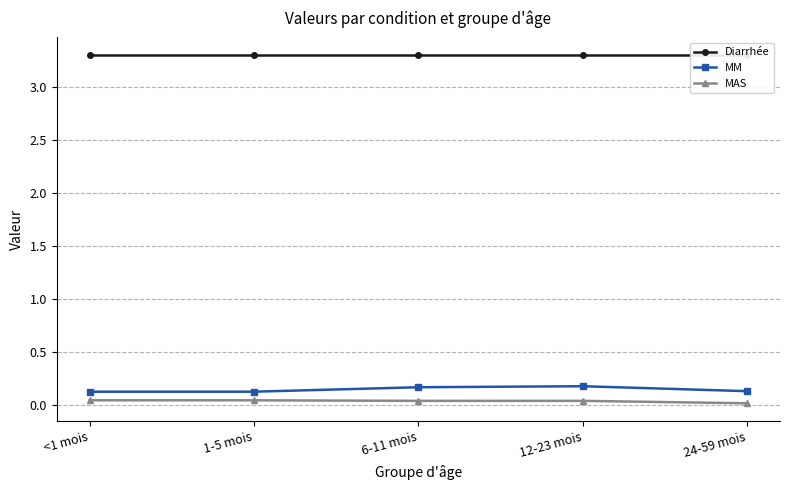

At which category does the chart reach its minimum across all series?

24-59 mois